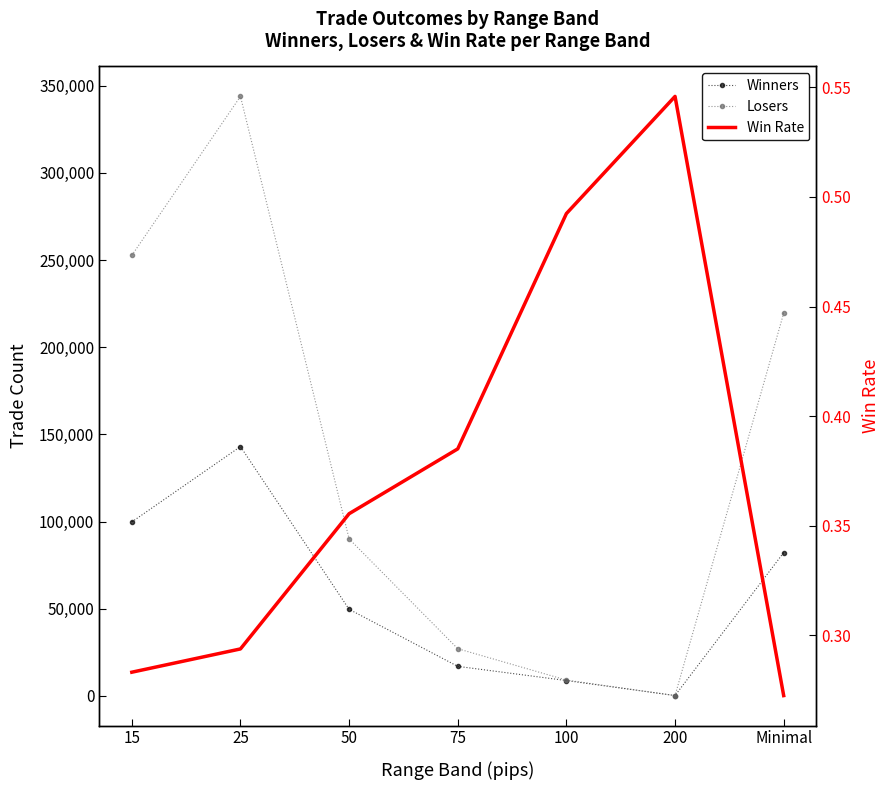

Which category has the highest value across all series?

25